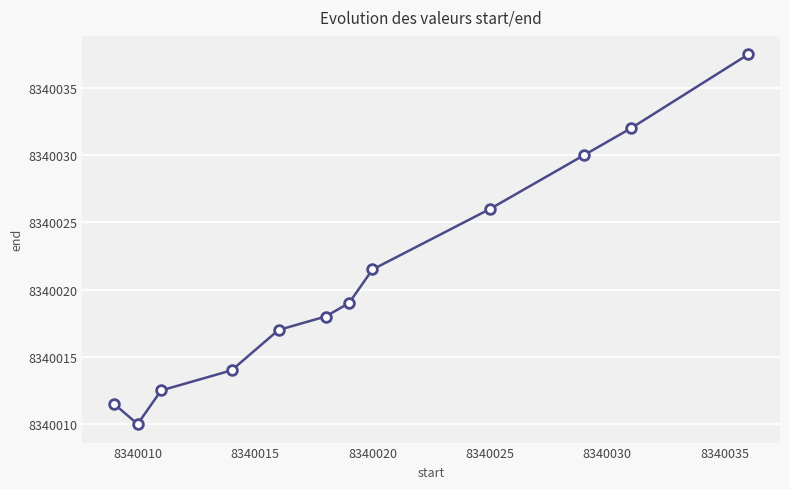

What is the sum of all values?

100080249.0